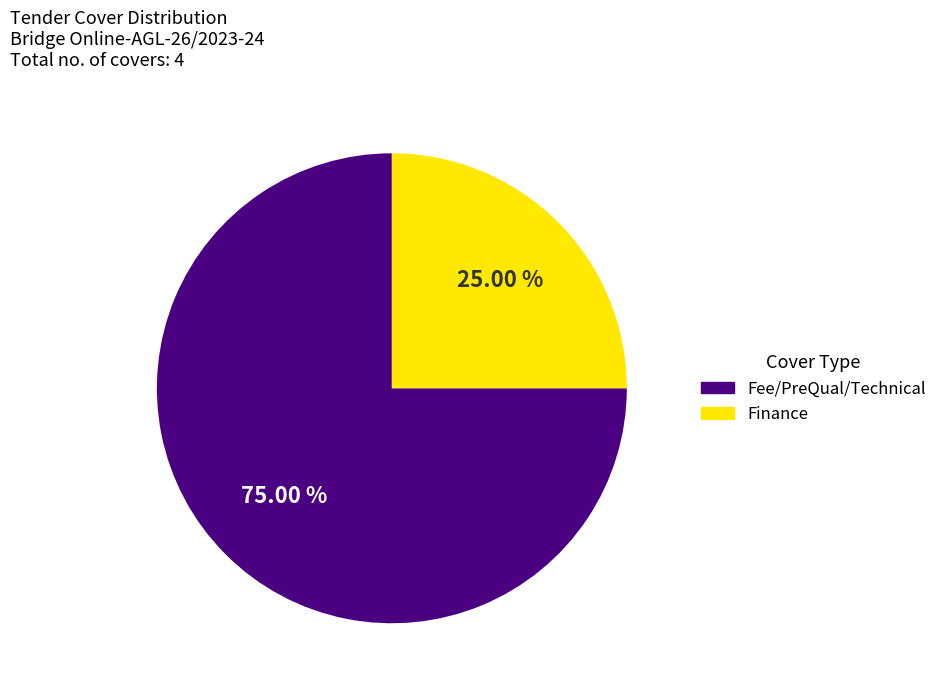

To the nearest percent, what is the difference between the largest and smallest slice percentages?

50%